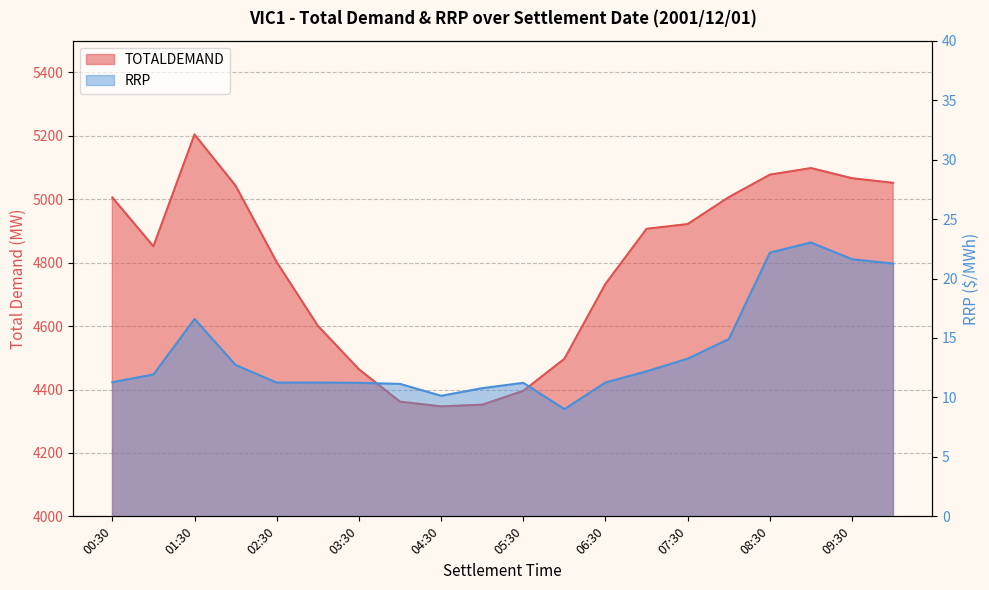

True or false: TOTALDEMAND and RRP cross at least once.

False